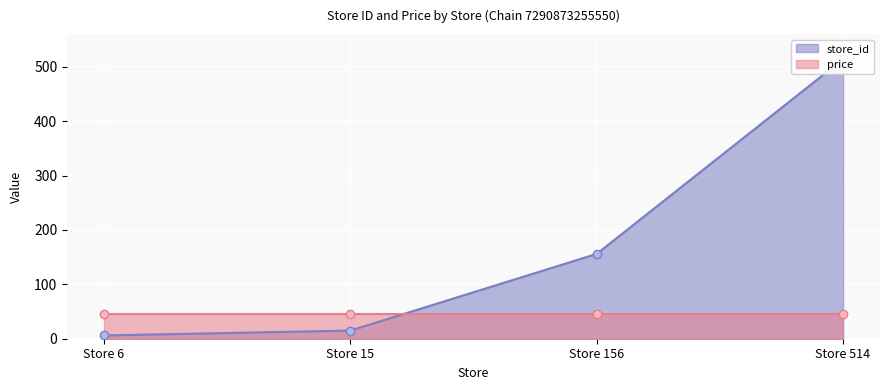

Reading left to right, extract all data points from this chart.

Store 6=6	Store 15=15	Store 156=156	Store 514=514